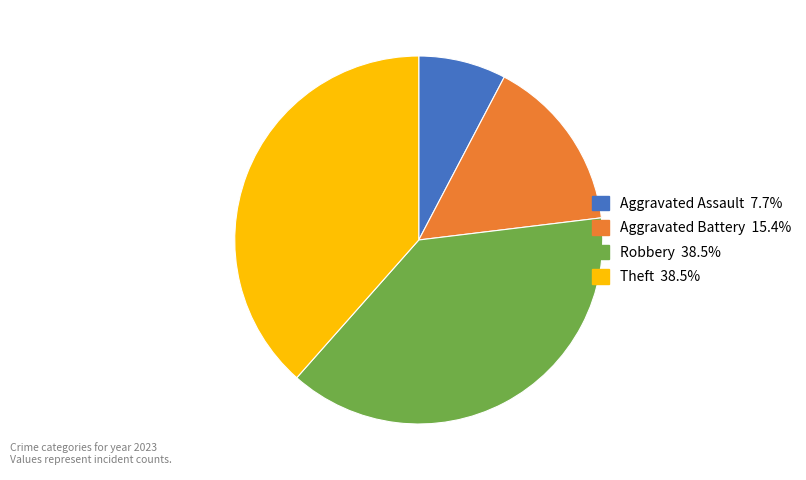

Combined, do Robbery and Theft account for over 50%?

Yes